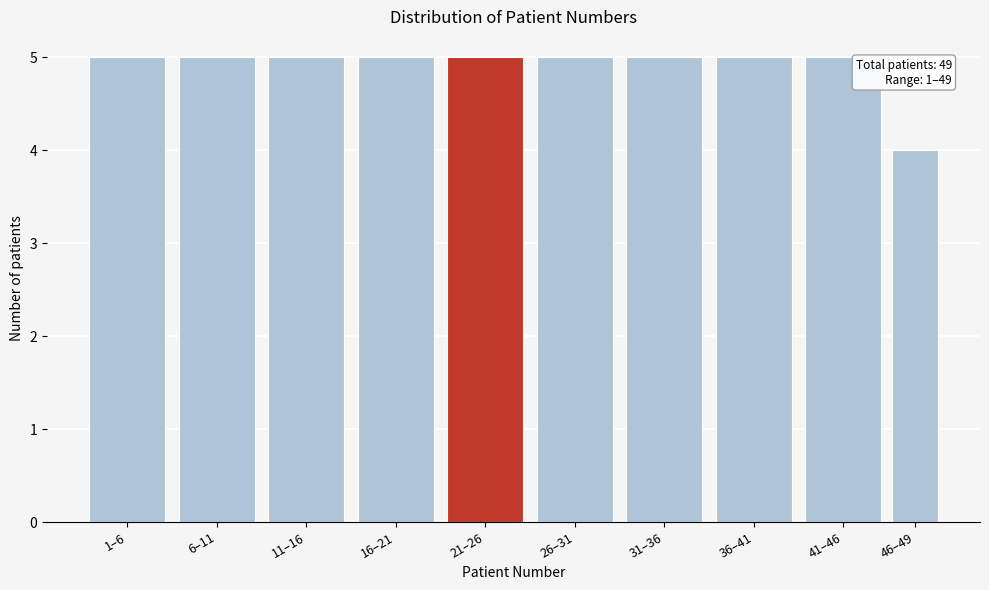

Reading left to right, what are all the values shown in this chart?

1–6=5	6–11=5	11–16=5	16–21=5	21–26=5	26–31=5	31–36=5	36–41=5	41–46=5	46–49=4